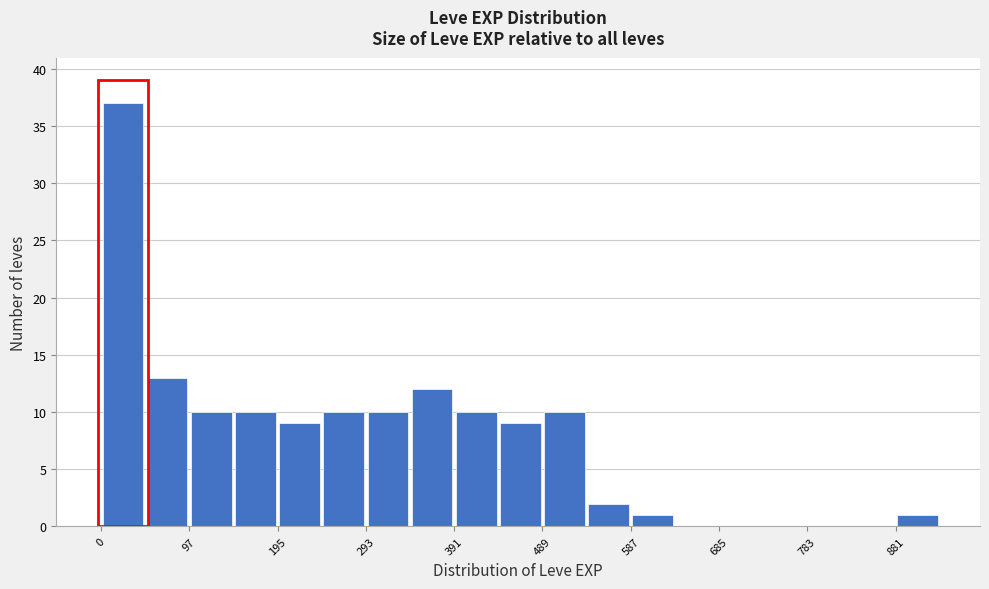

How tall is the bar that spans 340 to 390 on the x-axis? Neither the bar edges nor the heights are printed on the chart, so give them approximately, as read against the axes.

12